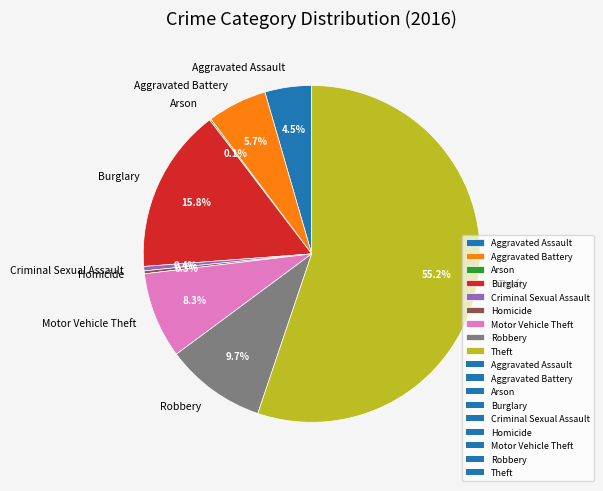

To the nearest percent, what is the difference between the Theft and Robbery slice percentages?

46%